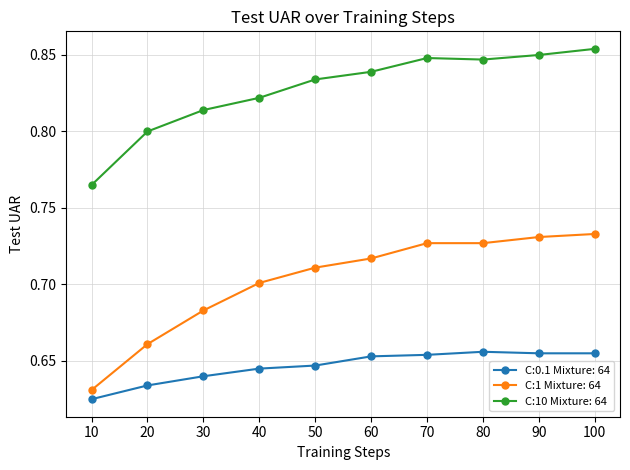

Which series has the largest total across all categories?

C:10 Mixture: 64